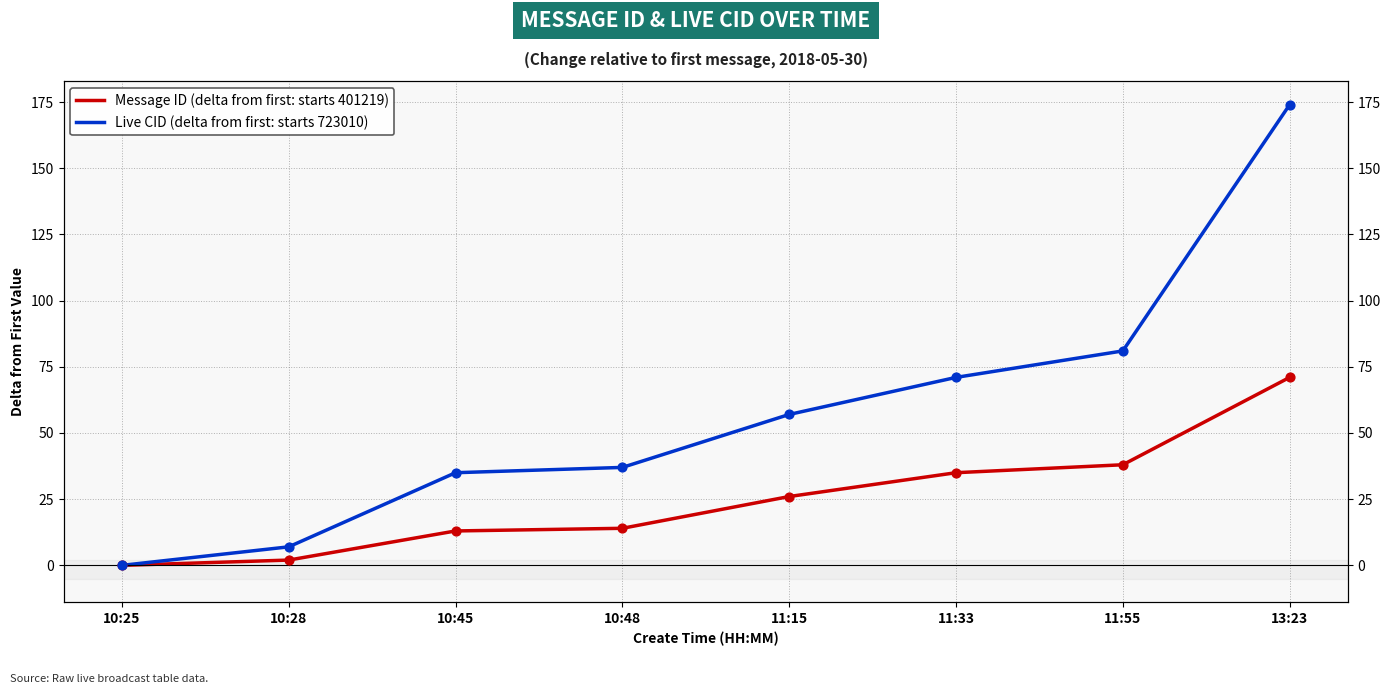

At which category is the sum across all series the highest?

13:23